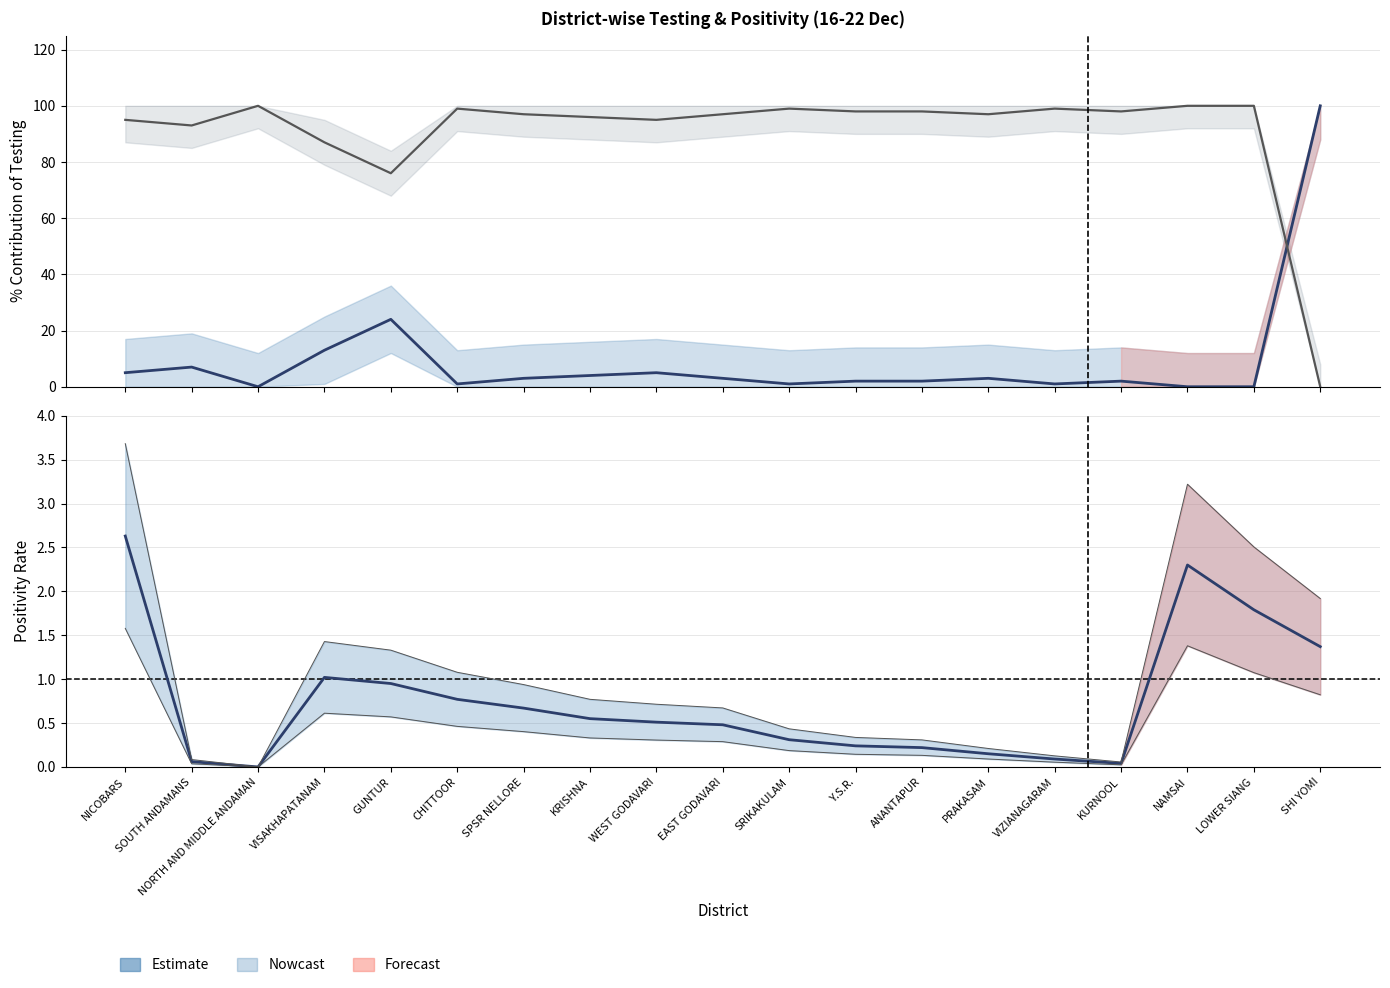

At which category does the chart reach its peak across all series?

SHI YOMI